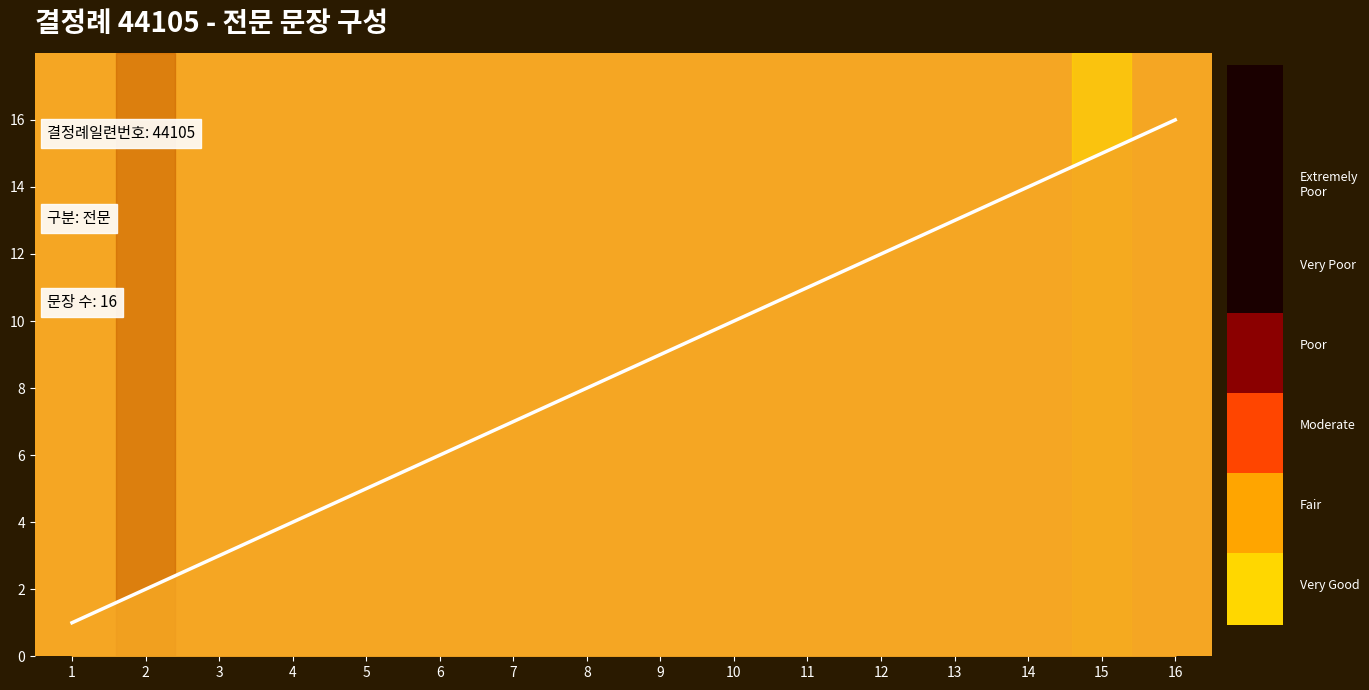

What is the difference between the maximum and second lowest values?

14